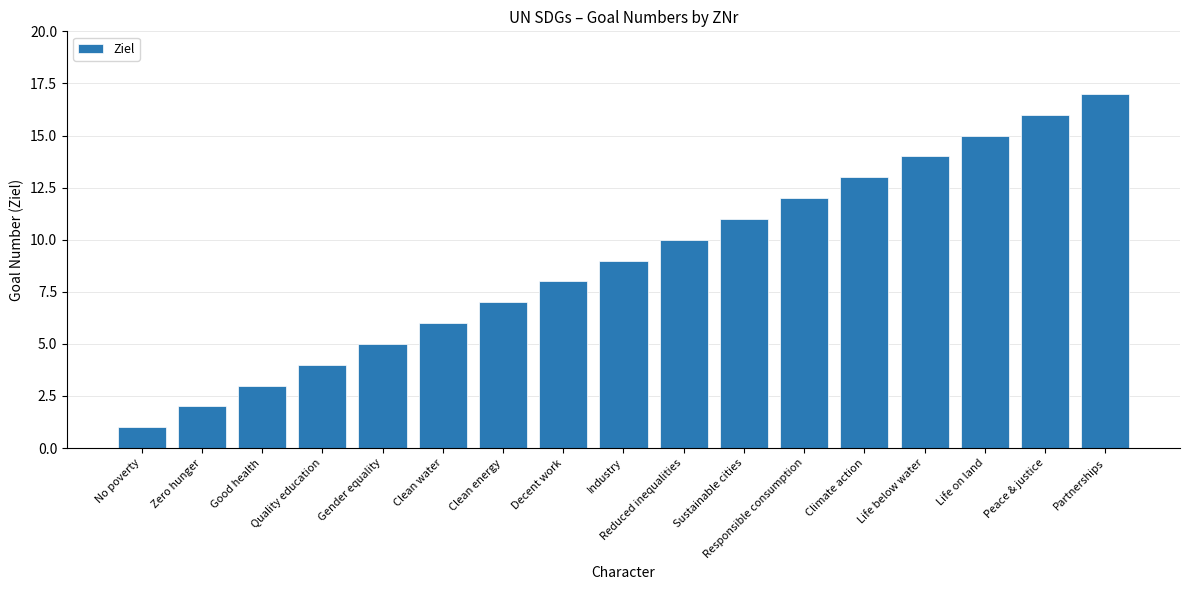

At which category does the chart reach its minimum across all series?

No poverty